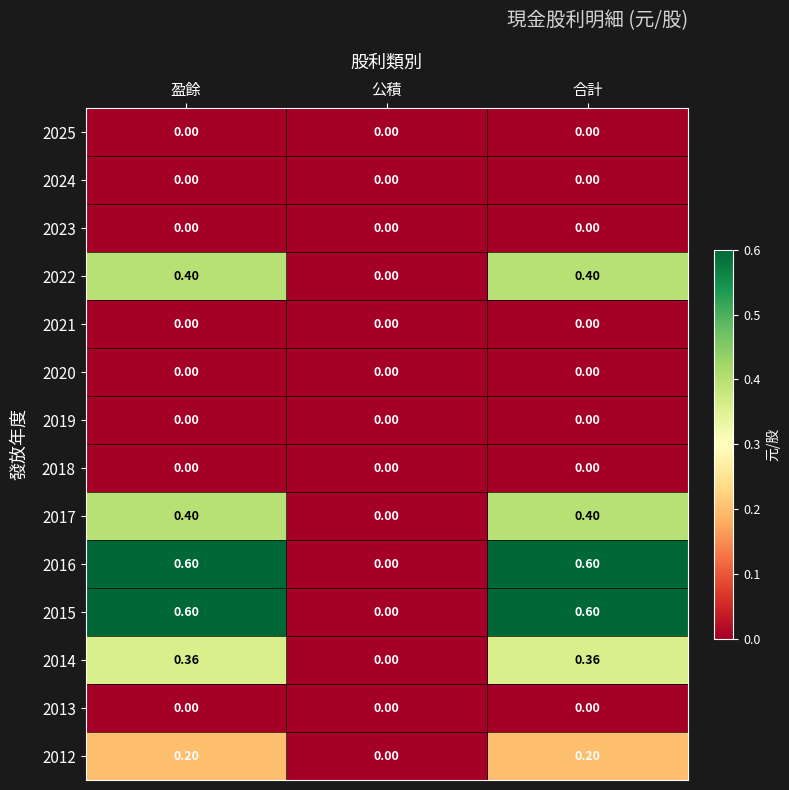

Is the value of 2021 at 合計 greater than the value of 2017 at 盈餘?

No